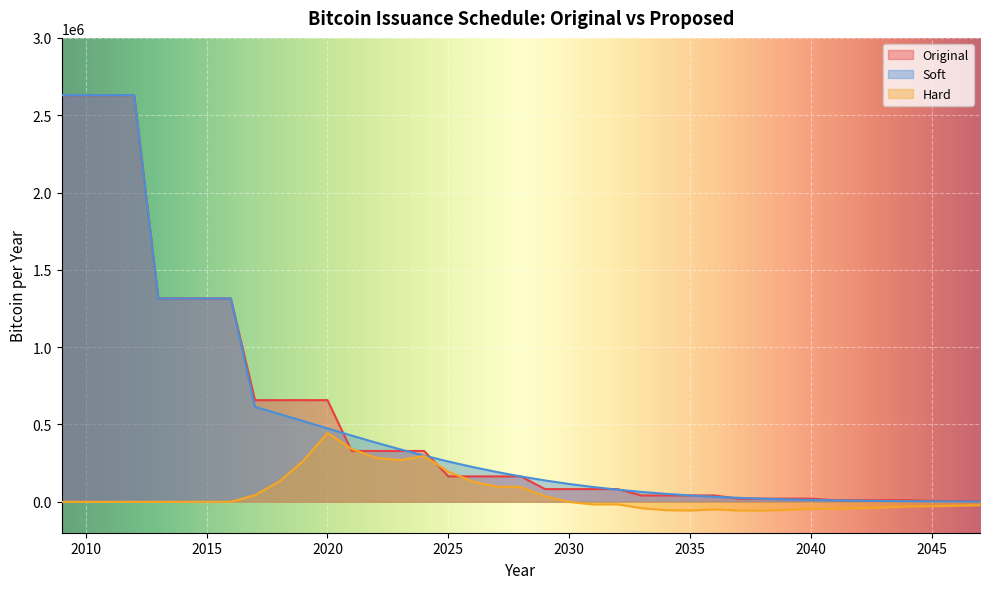

What is the sum of all Hard values?

1958650.7